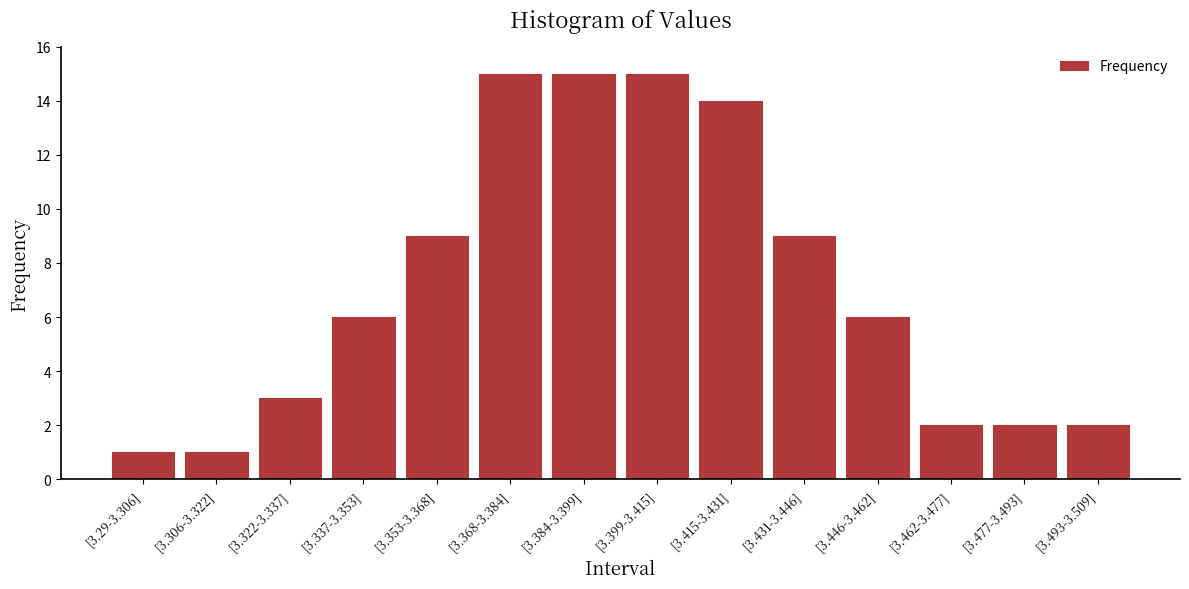

Reading right to left, extract all data points from this chart.

2	2	2	6	9	14	15	15	15	9	6	3	1	1